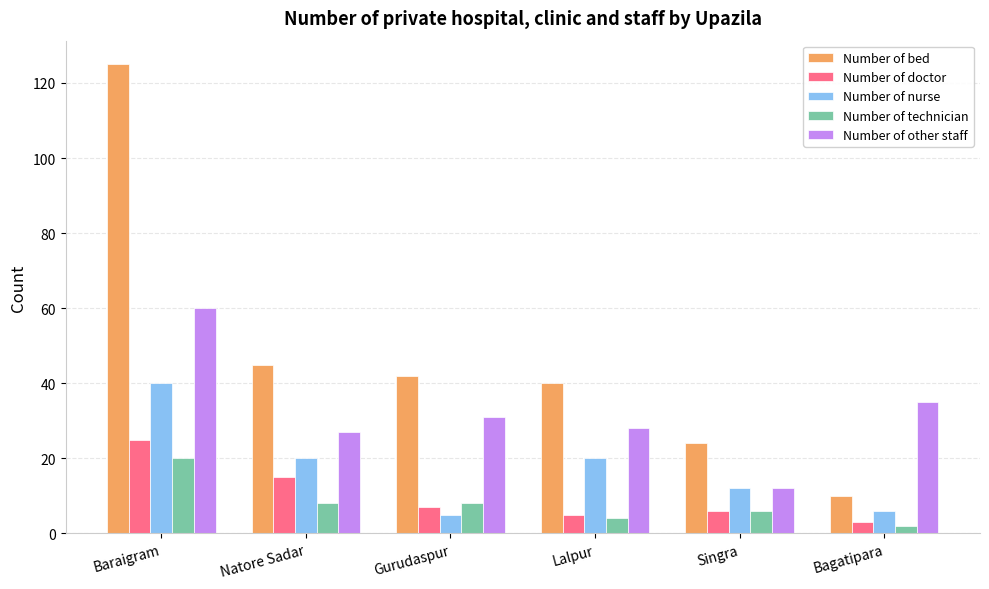

Rank the series by their maximum value, from highest to lowest.

Number of bed, Number of other staff, Number of nurse, Number of doctor, Number of technician